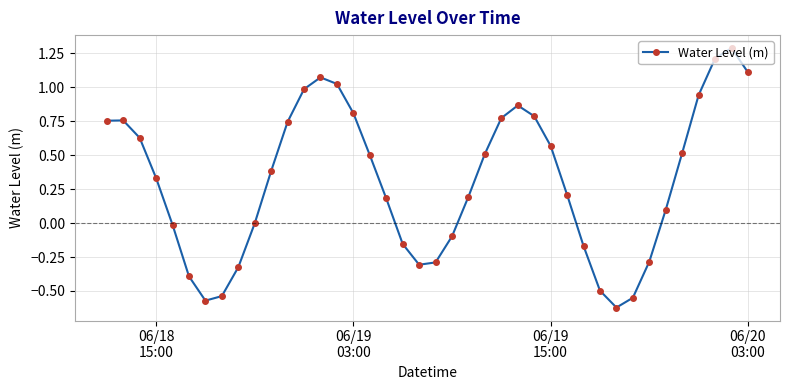

True or false: the data has more than 2 interior local peaks.

True